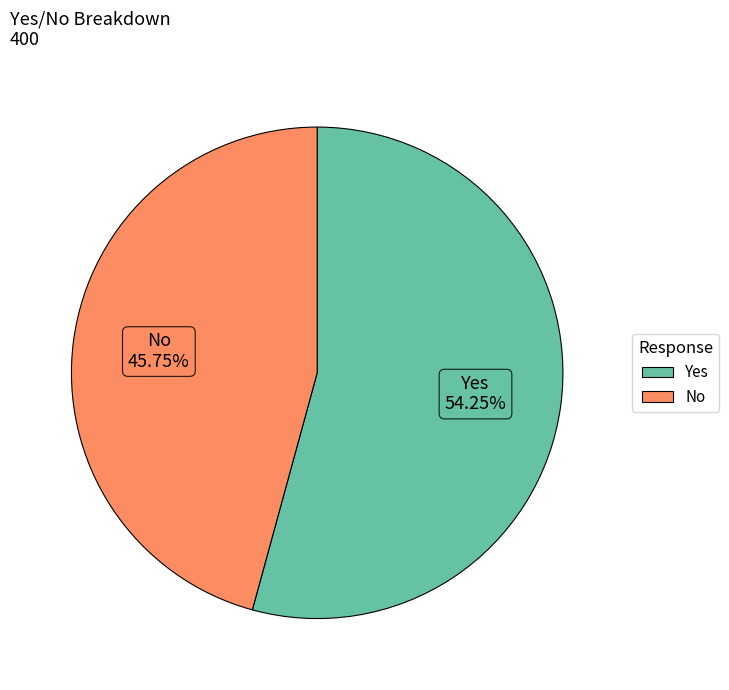

Combined, do No and Yes account for over 50%?

Yes